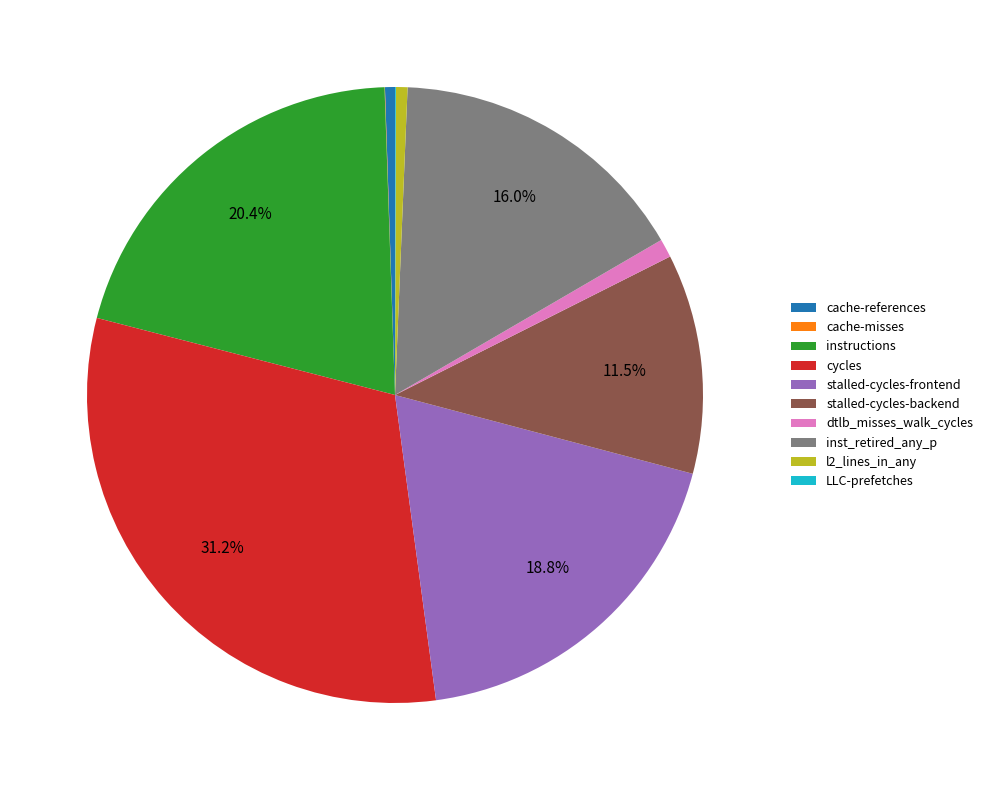

Combined, do stalled-cycles-backend and l2_lines_in_any account for over 50%?

No